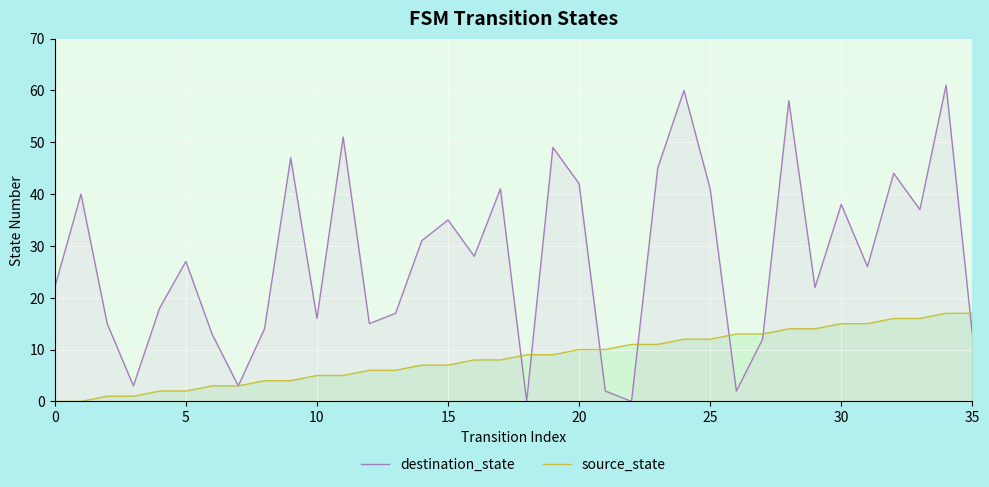

How many positive values does the source_state series have?

34